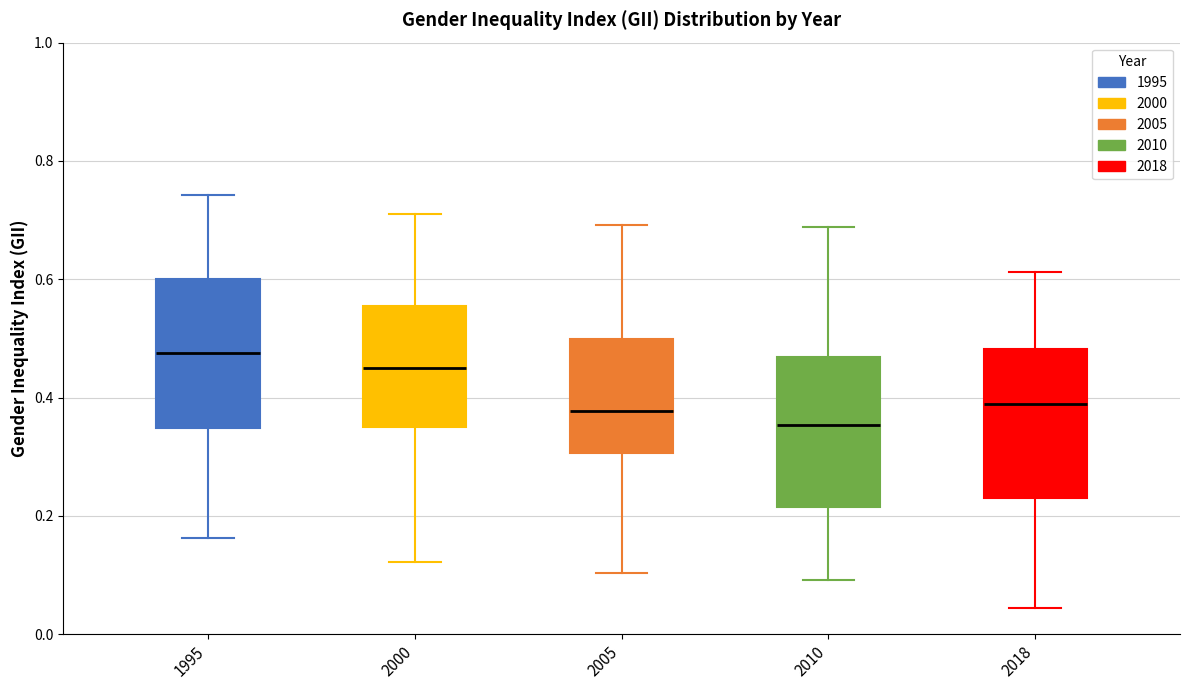

Reading left to right, transcribe this box plot: for each box, give where its median line is, the range the box spans, and where its two whiskers end, as read against the y-axis. The values are not printed on the chart, so give them approximately, as read against the axis.

1995: median 0.48, box 0.34 to 0.60, whiskers 0.16 to 0.74
2000: median 0.46, box 0.36 to 0.56, whiskers 0.12 to 0.72
2005: median 0.38, box 0.30 to 0.50, whiskers 0.10 to 0.70
2010: median 0.36, box 0.22 to 0.46, whiskers 0.10 to 0.68
2018: median 0.38, box 0.24 to 0.48, whiskers 0.04 to 0.62